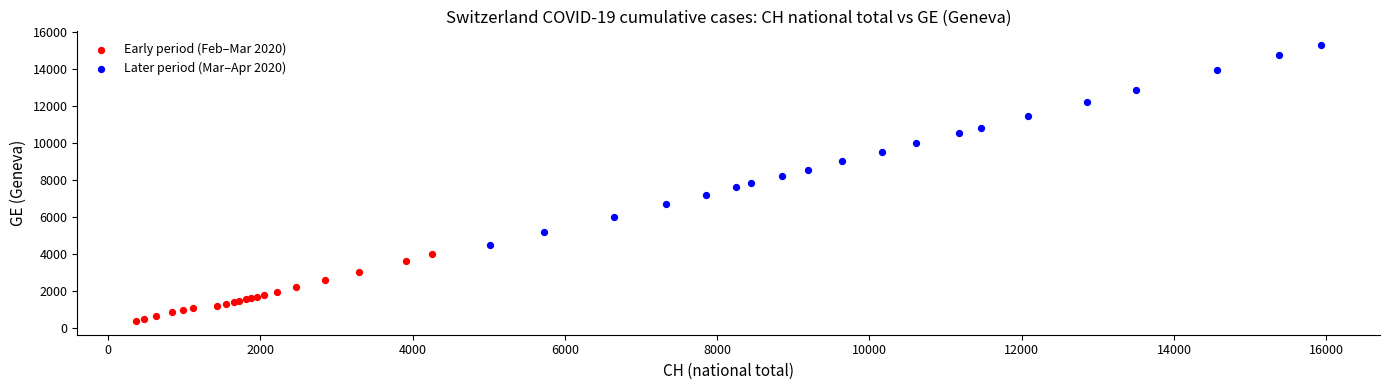

Which series reaches the maximum Y coordinate?

Later period (Mar–Apr 2020)